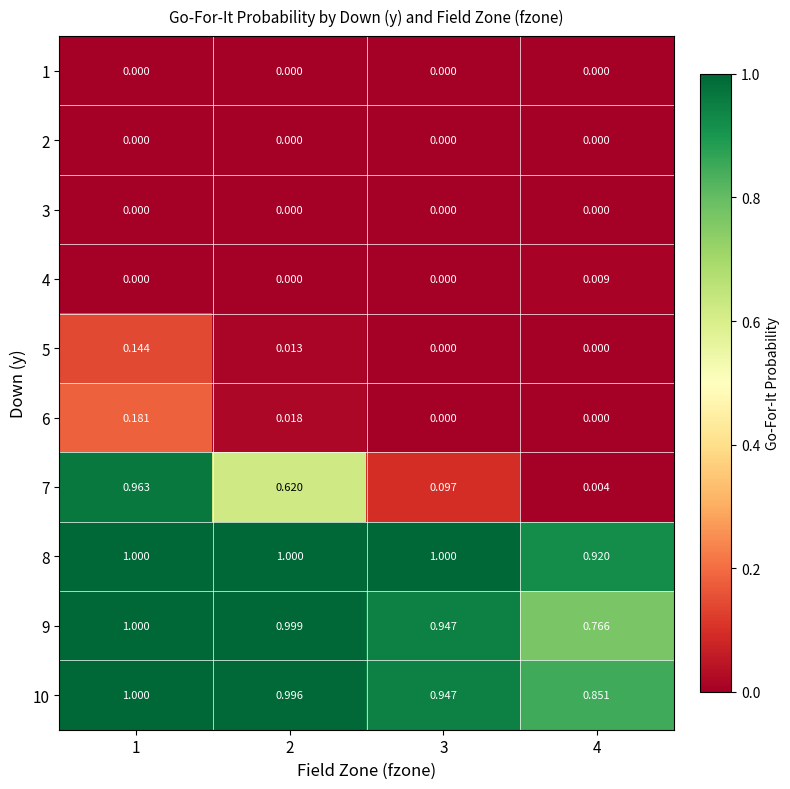

What is the difference between the highest and lowest values at 2?

1.0